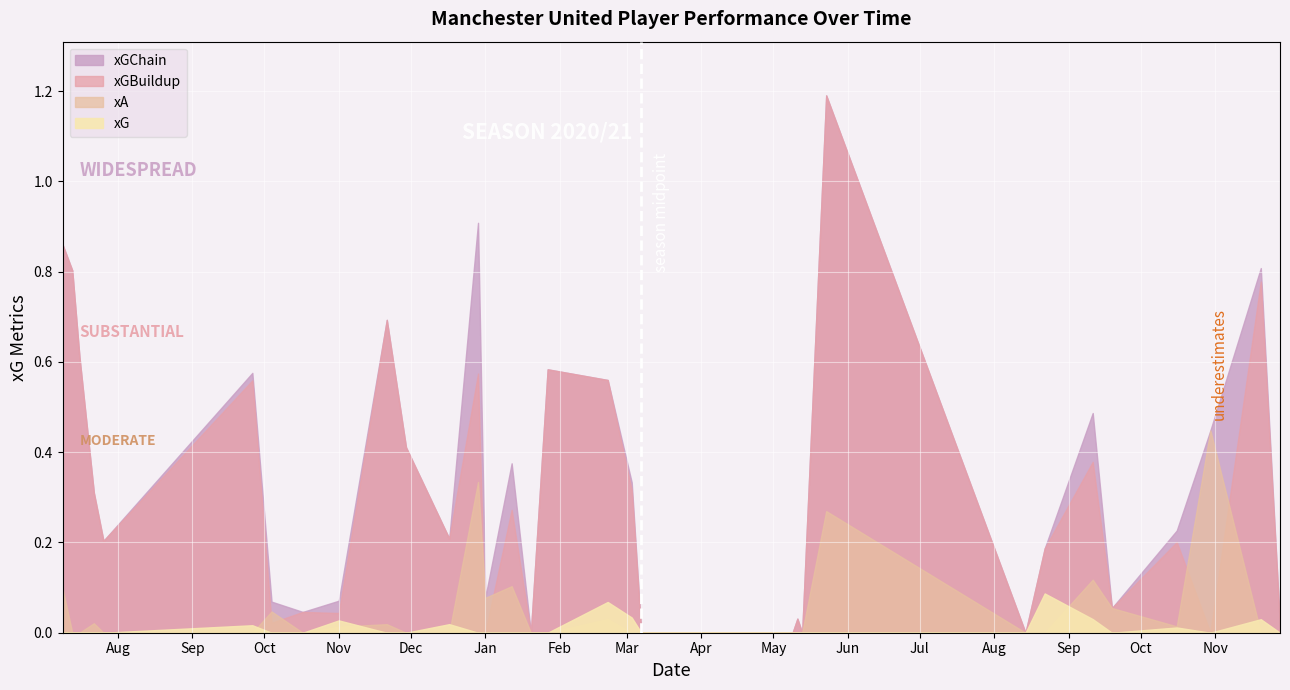

Rank the categories by xG value from highest to lowest.

6, 15, 14, 5, 1, 24, 21, 27, 3, 0, 2, 4, 7, 8, 9, 10, 11, 12, 13, 16, 17, 18, 19, 20, 22, 23, 25, 26, 28, 29, 30, 31, 32